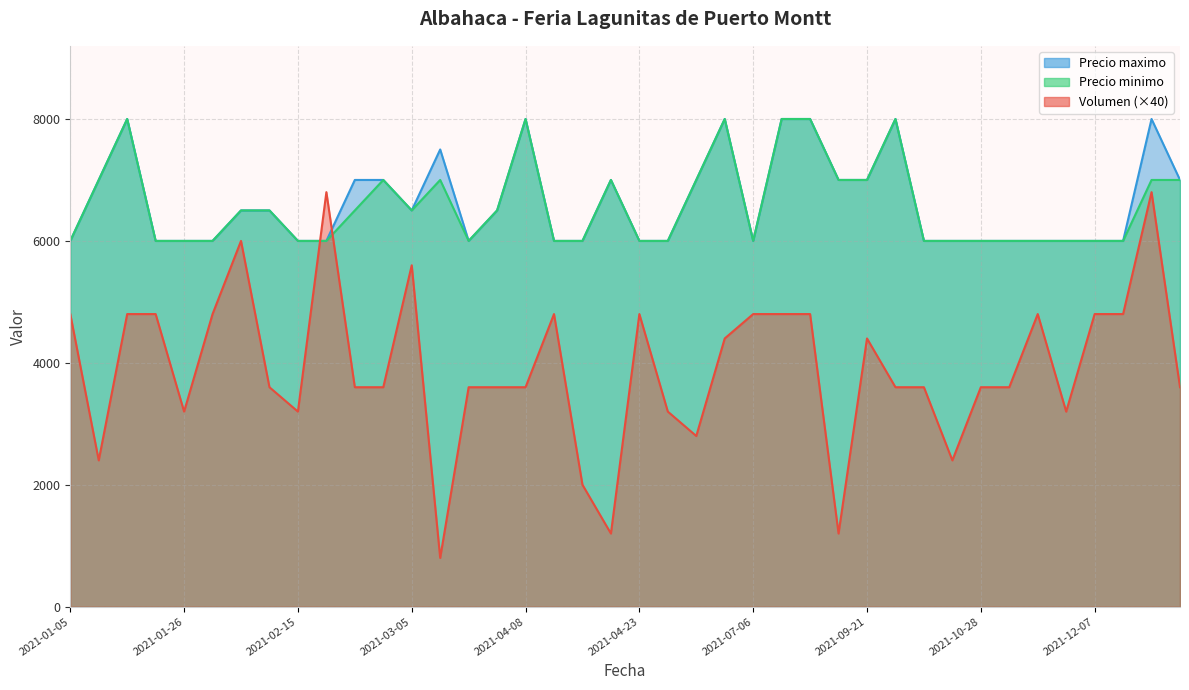

What is the difference between the maximum and minimum values in the Precio minimo series?

2000